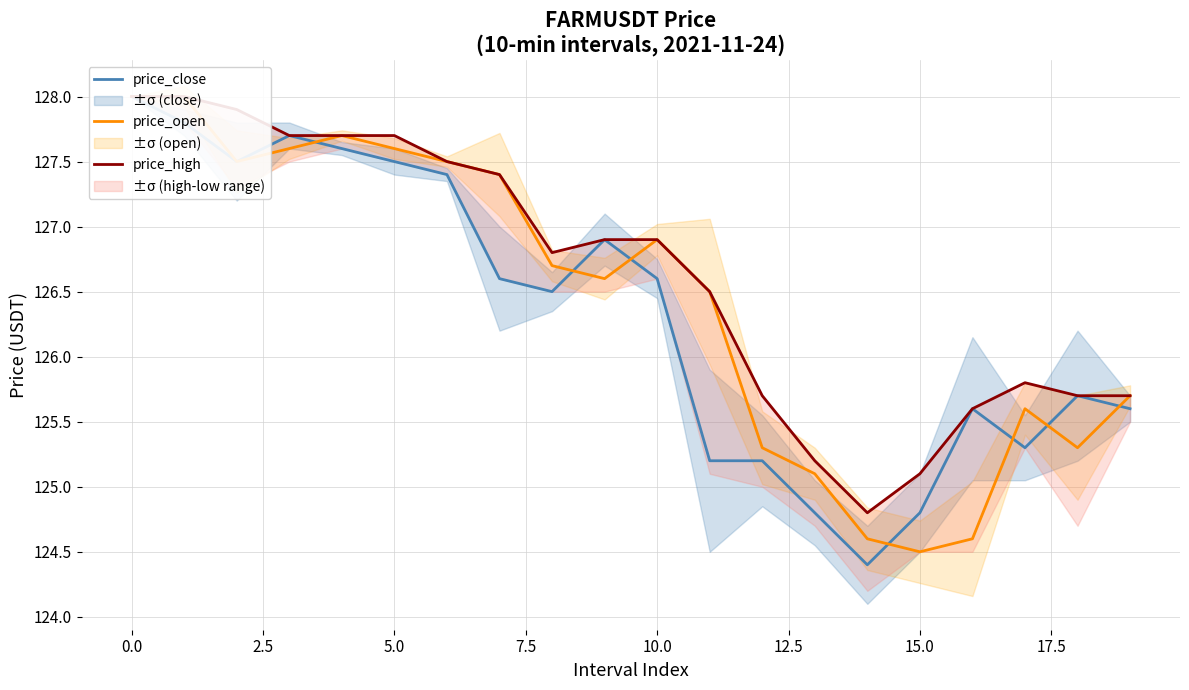

What is the label of the 10th point from the right?

10